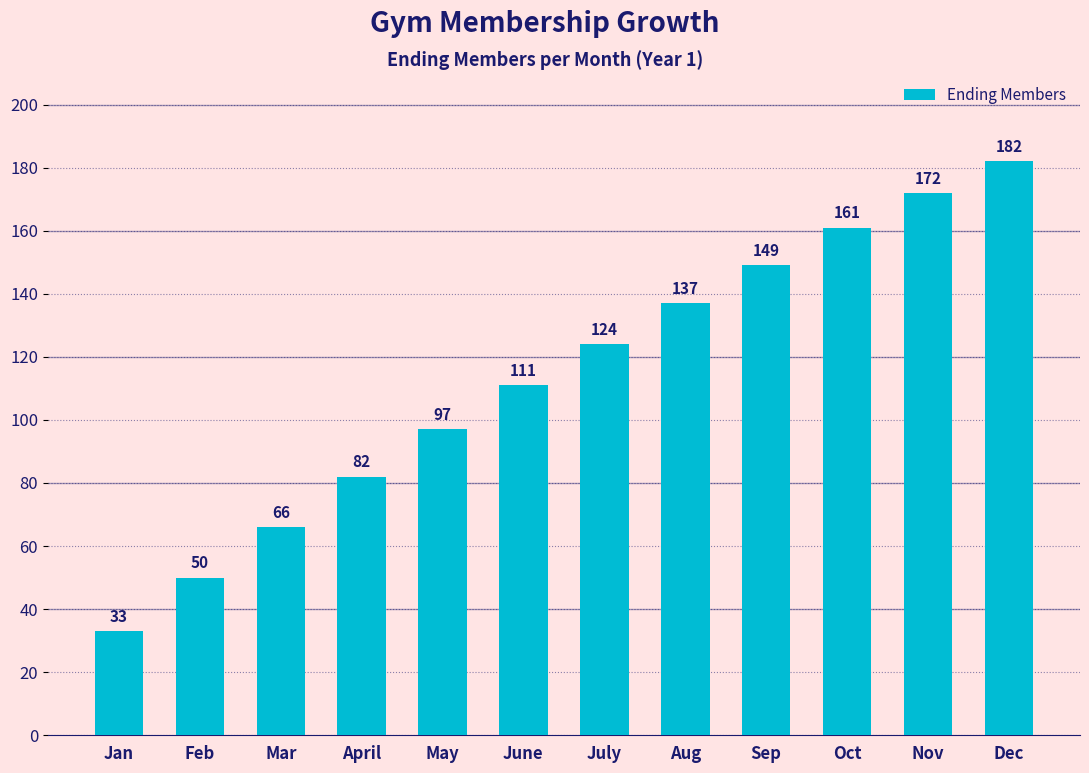

At which category does the chart reach its minimum across all series?

Jan